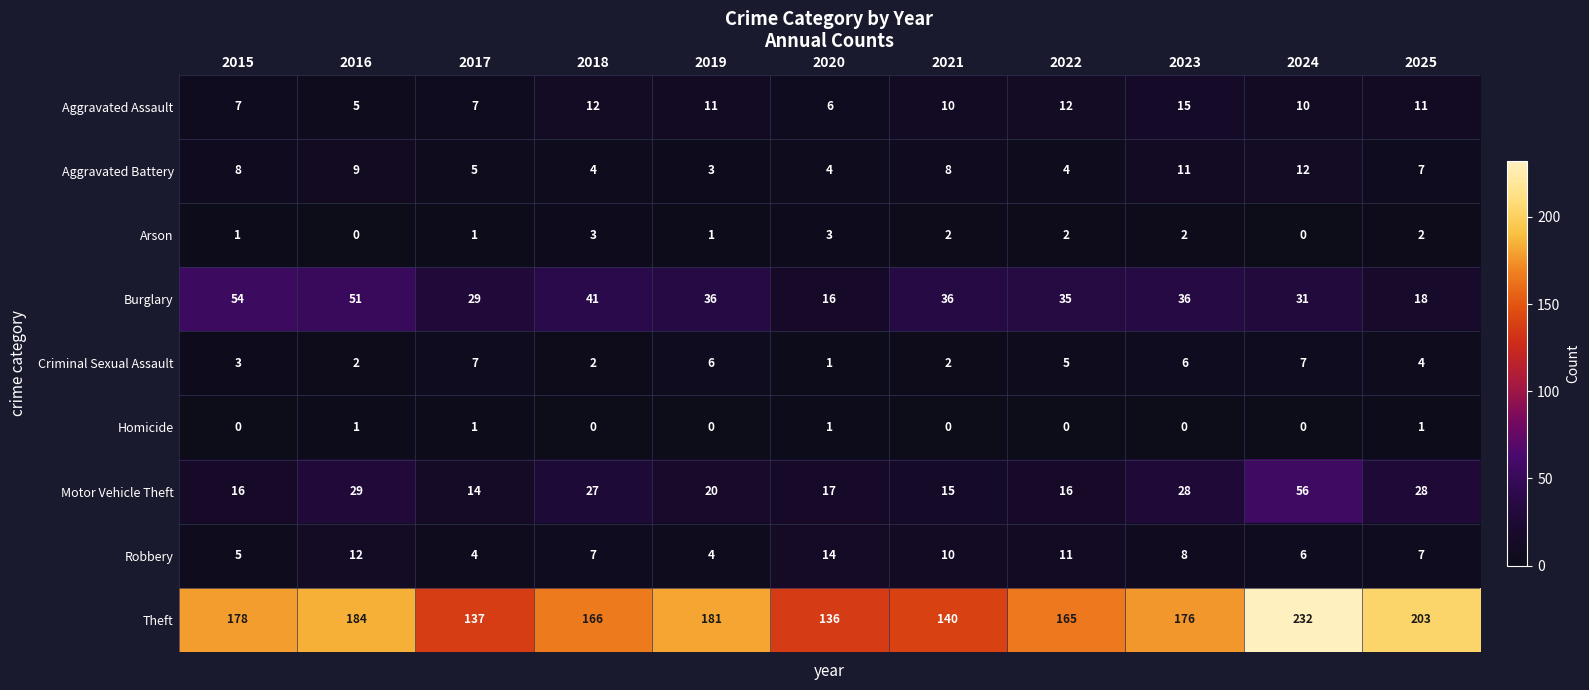

Which series has the largest total across all categories?

Theft